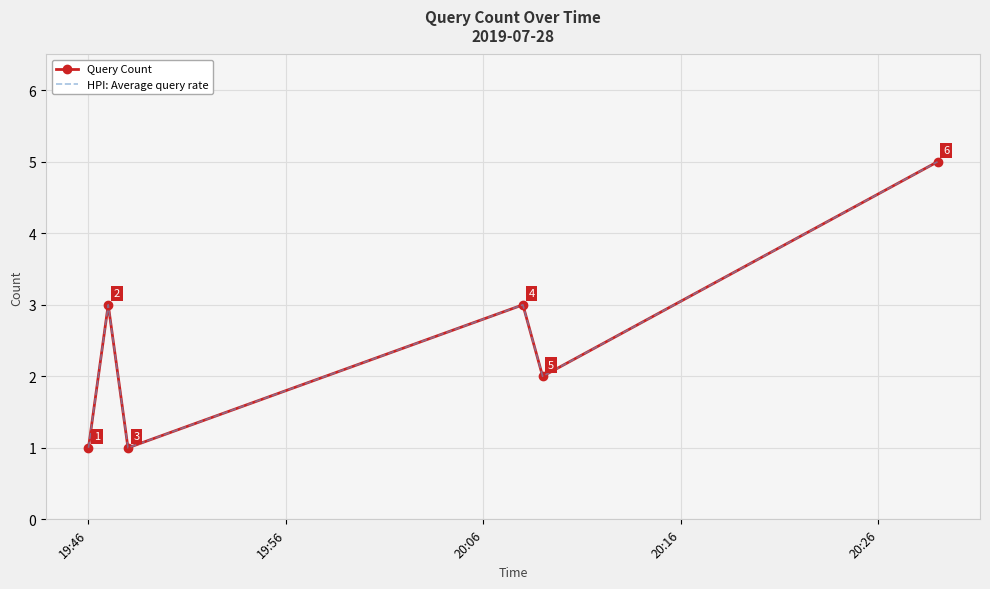

At how many categories does at least one series exceed 2?

3